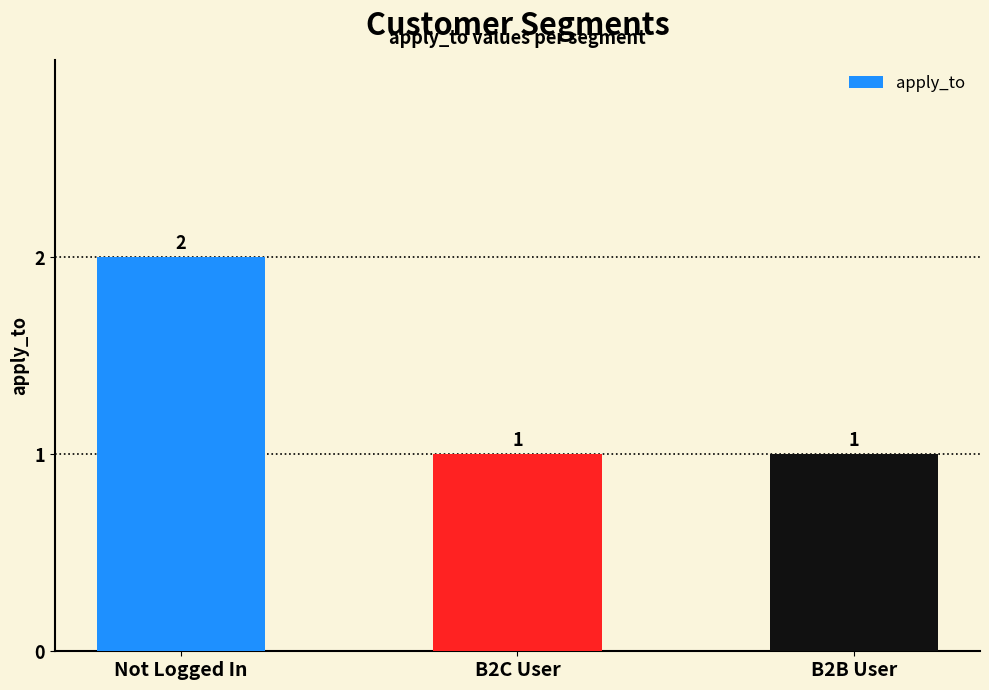

How many values are between 1 and 2?

3